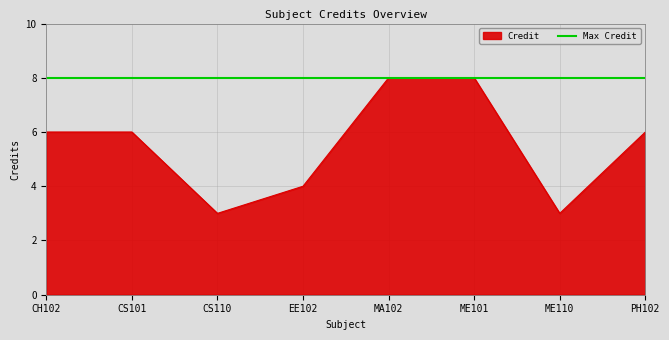

Which series has the largest range (max minus min)?

Credit